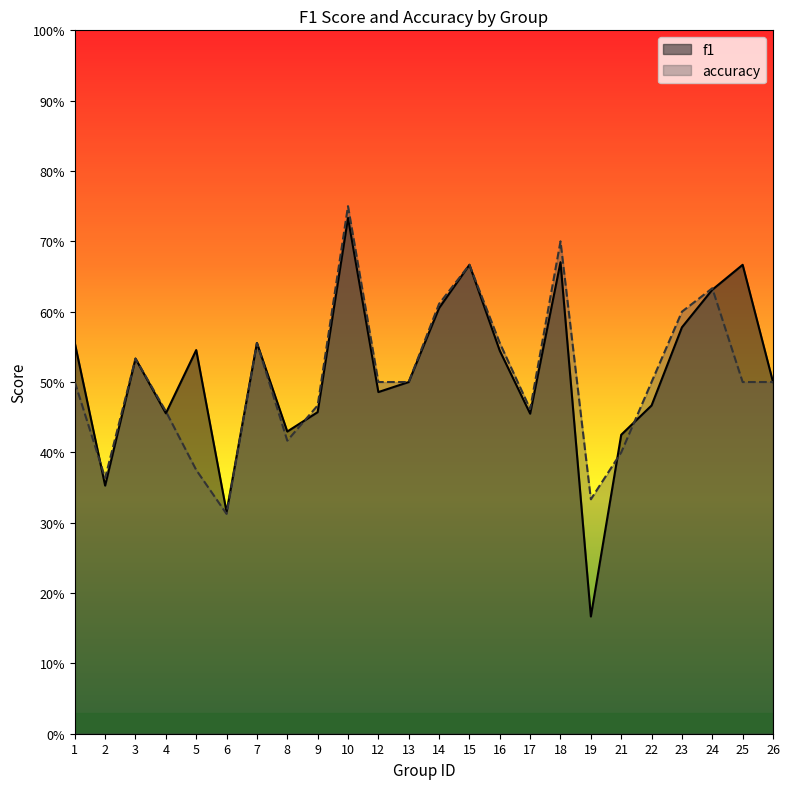

Which series changed the most between 2 and 17?

f1